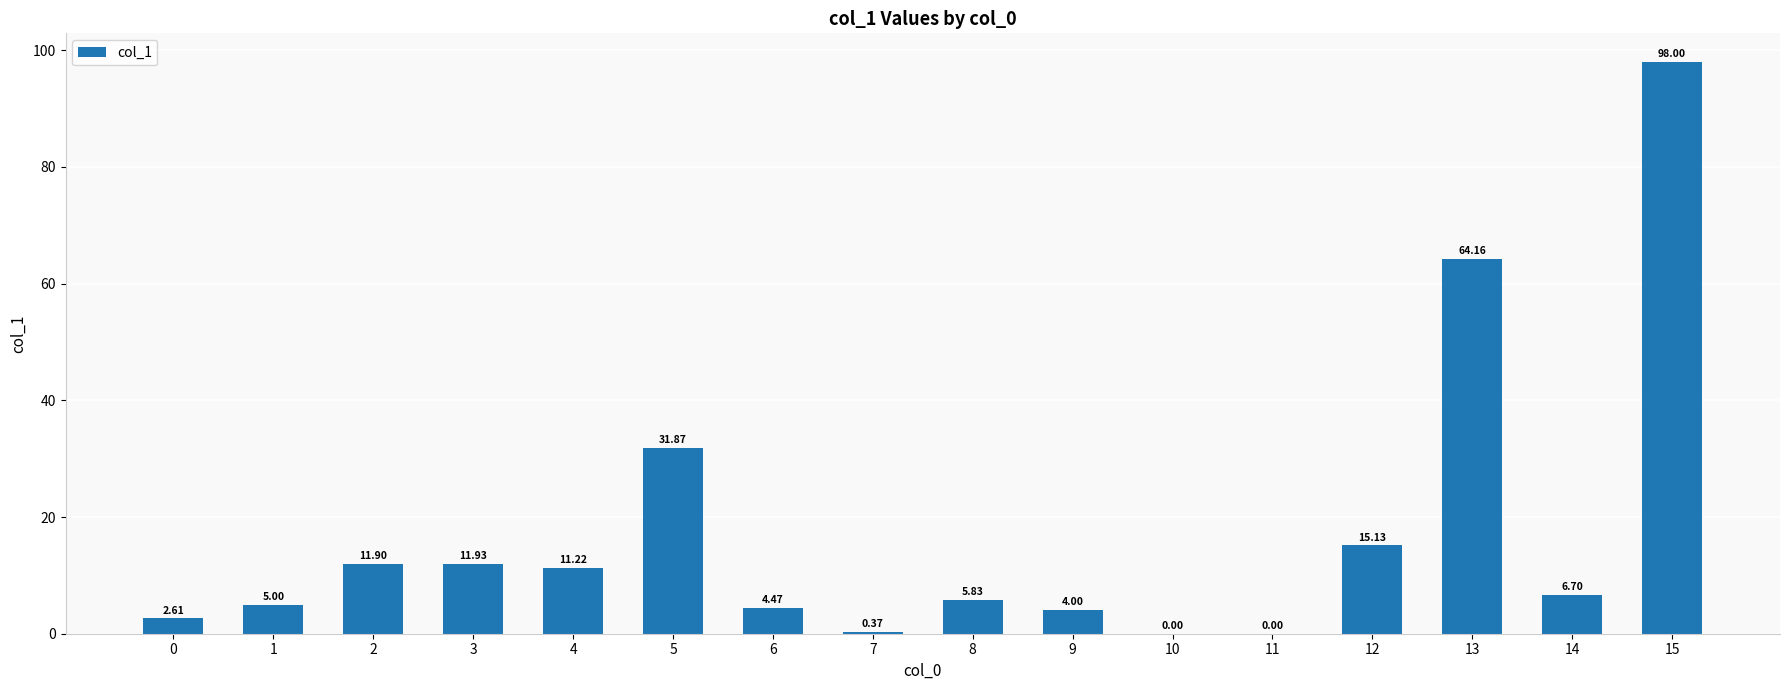

Count the number of categories in the chart.

16